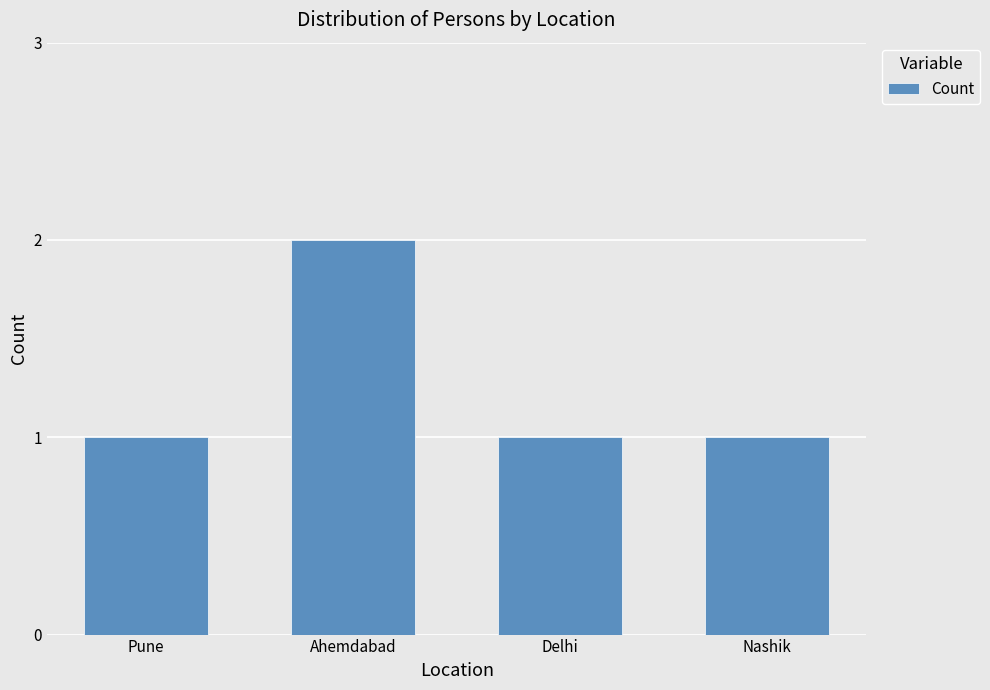

How many bars are there in total?

4